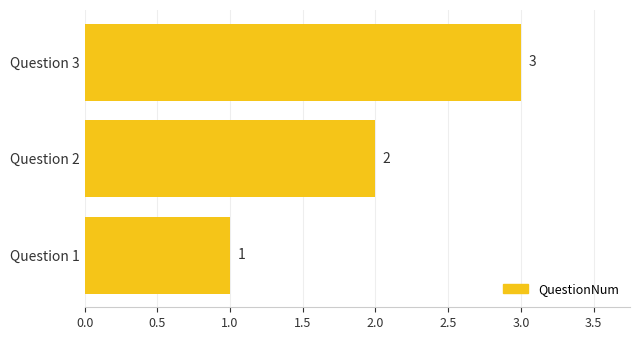

What is the change in value from Question 1 to Question 3?

+2